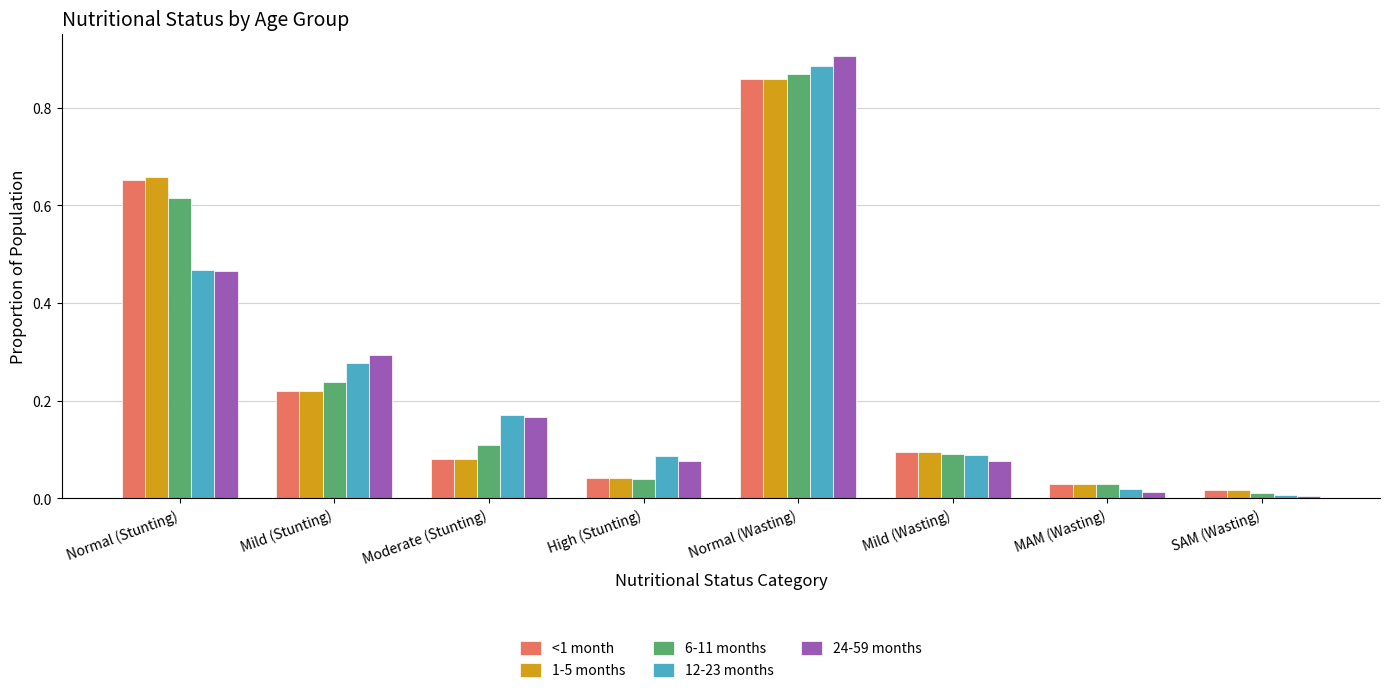

At which label does 24-59 months reach its peak?

Normal (Wasting)